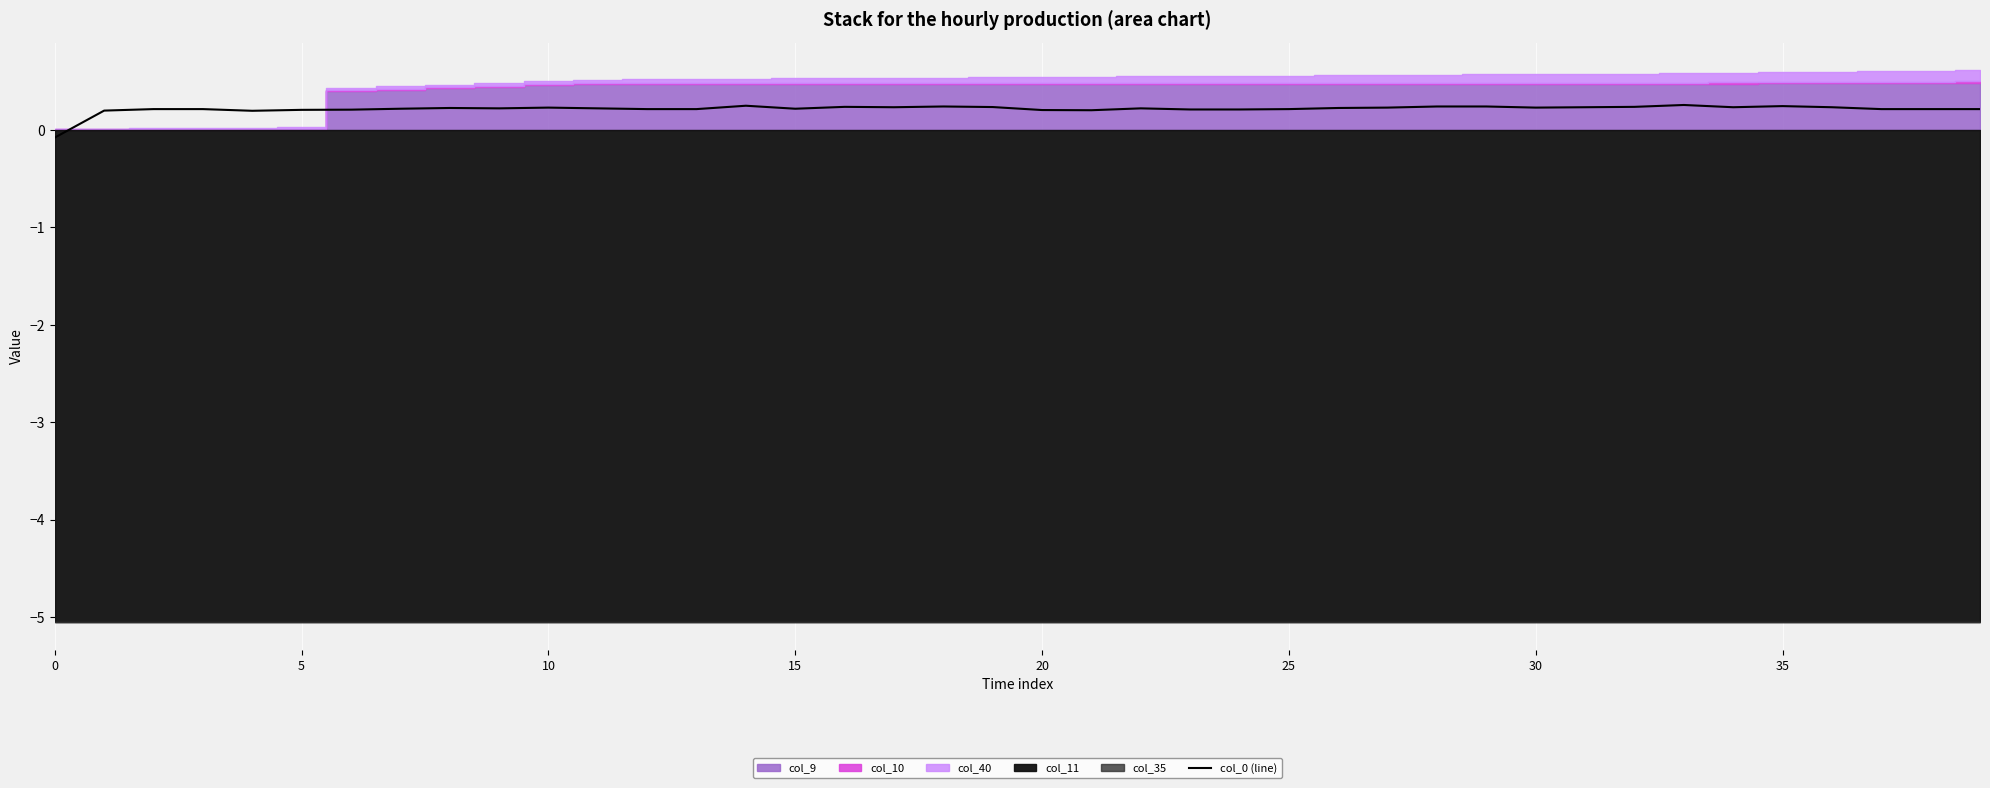

What is the value of the 2nd point from the left?

0.2